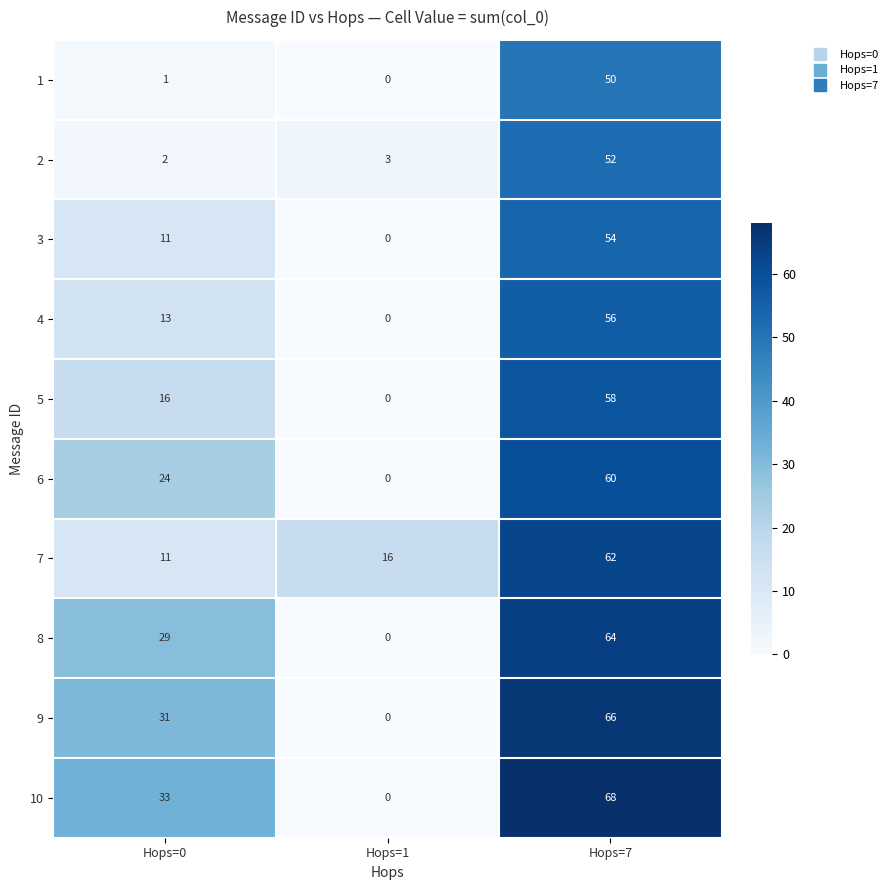

Rank the series by their maximum value, from highest to lowest.

10, 9, 8, 7, 6, 5, 4, 3, 2, 1